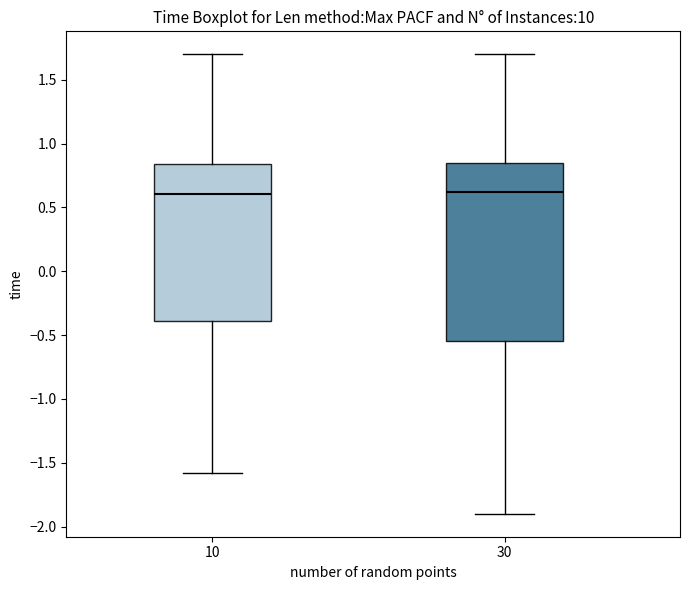

Reading left to right, read every box against the y-axis: the position of its median line, the range the box covers, and the ends of its whiskers. The values are not printed on the chart, so give them approximately, as read against the axis.

10: median 0.60, box -0.40 to 0.85, whiskers -1.60 to 1.70
30: median 0.60, box -0.55 to 0.85, whiskers -1.90 to 1.70